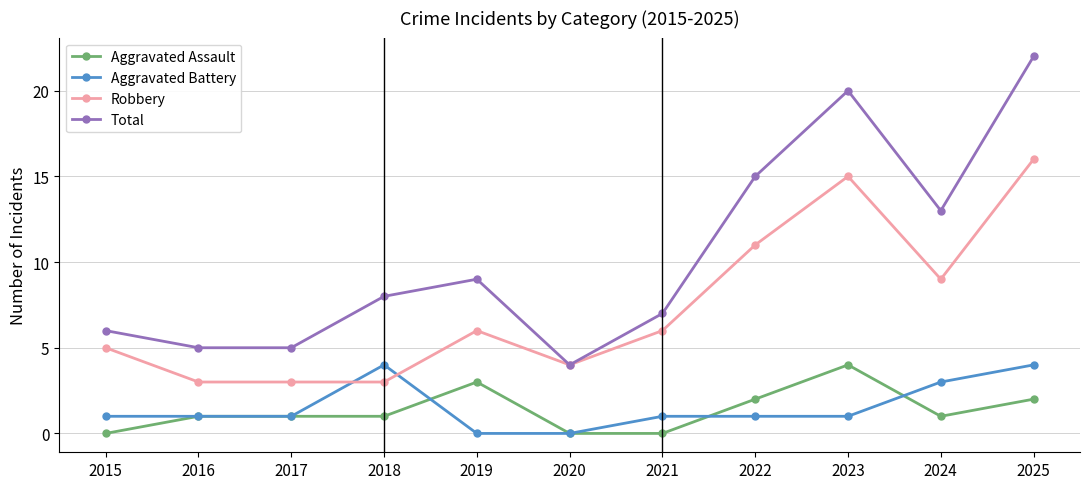

What is the value of the Aggravated Battery point at the 7th from the left?

1